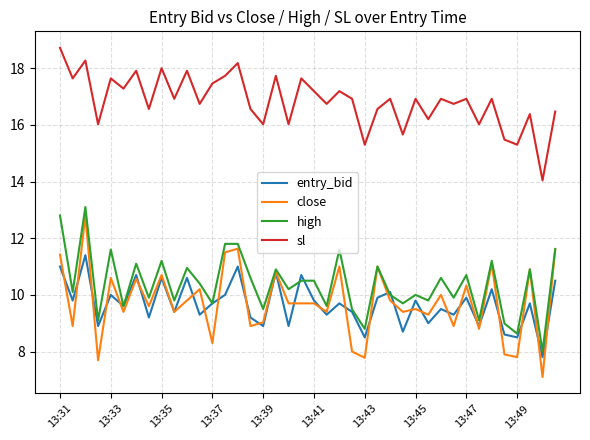

Which series has the largest range (max minus min)?

close